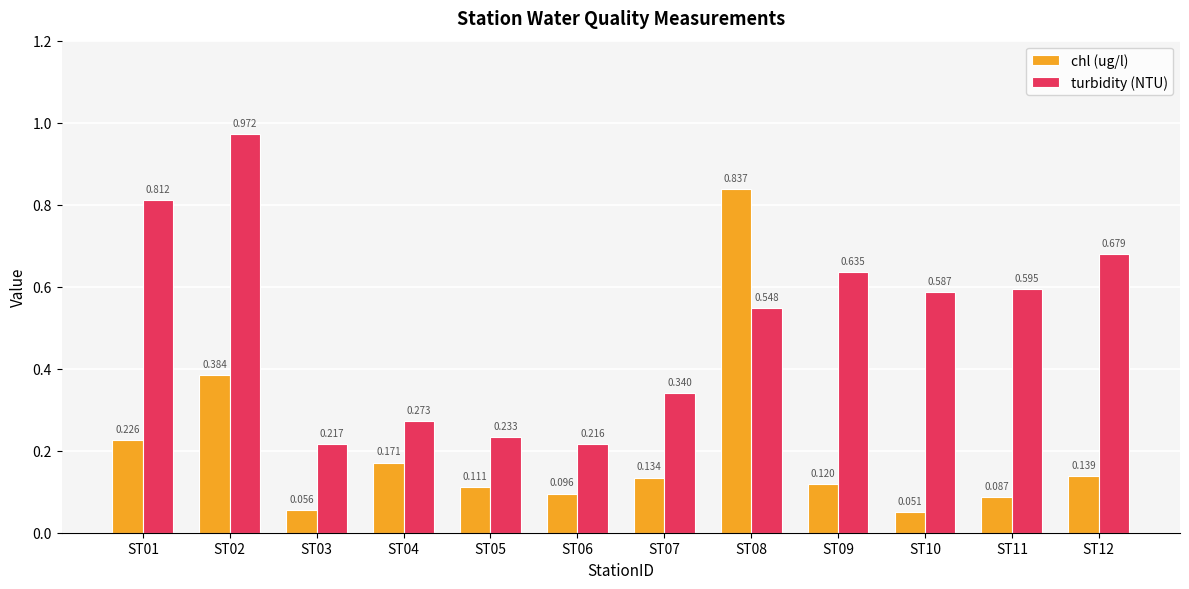

Is the value of turbidity (NTU) at ST12 greater than the value of chl (ug/l) at ST09?

Yes